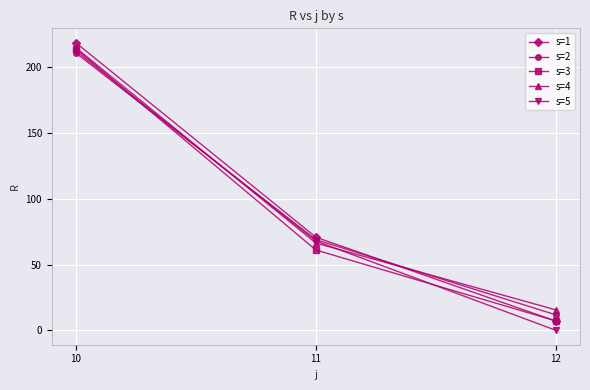

What is the value of the s=1 point at the 1st from the left?

218.6